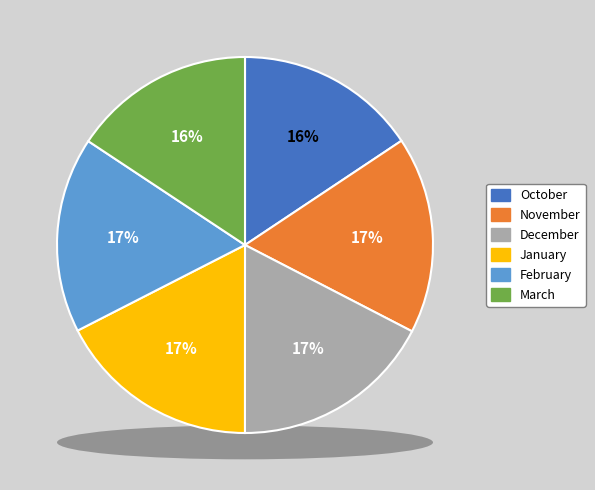

Rank the categories by value from lowest to highest.

October, March, February, November, December, January